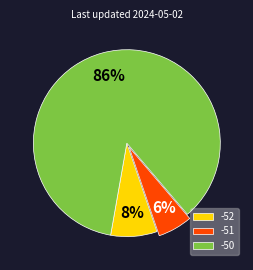

To the nearest percent, what is the combined percentage of -51 and -52?

14%